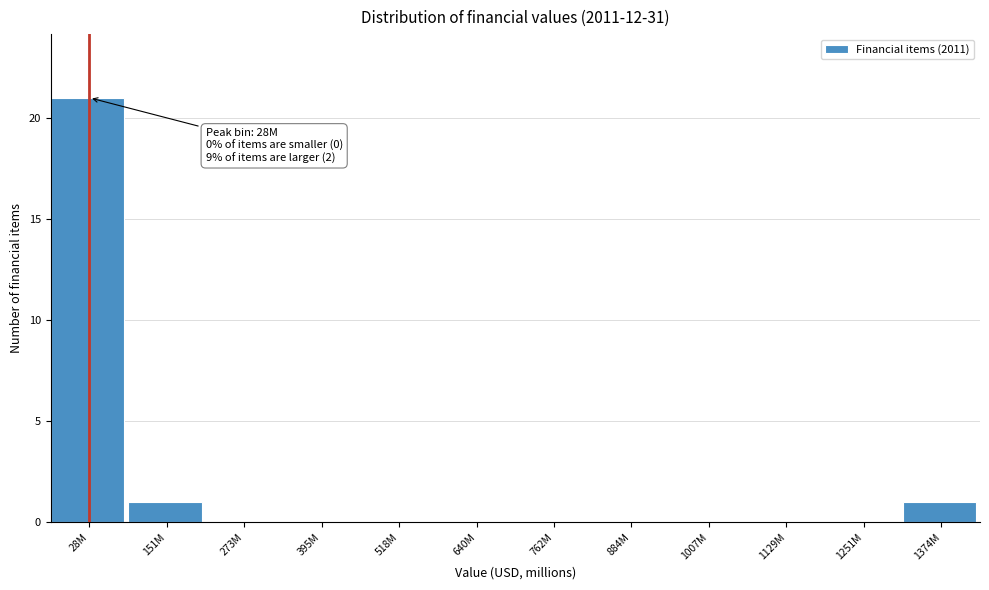

Reading left to right, what are all the values shown in this chart?

28M=21	151M=1	273M=0	395M=0	518M=0	640M=0	762M=0	884M=0	1007M=0	1129M=0	1251M=0	1374M=1